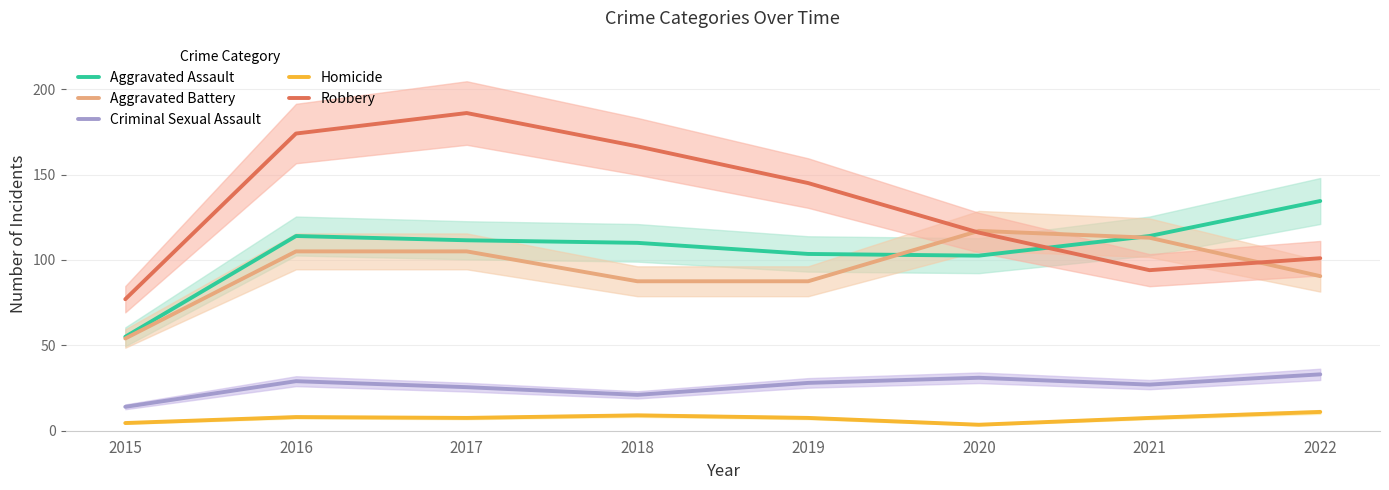

At which category does Aggravated Assault reach its first local valley?

2020